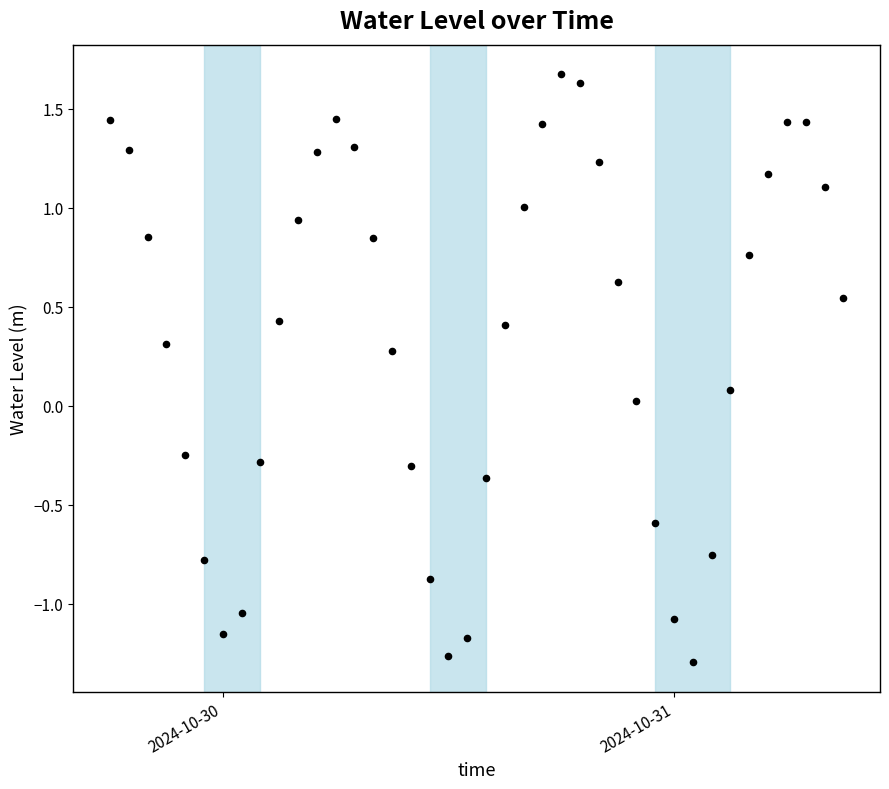

What is the range of X values (max minus min)?

1.6